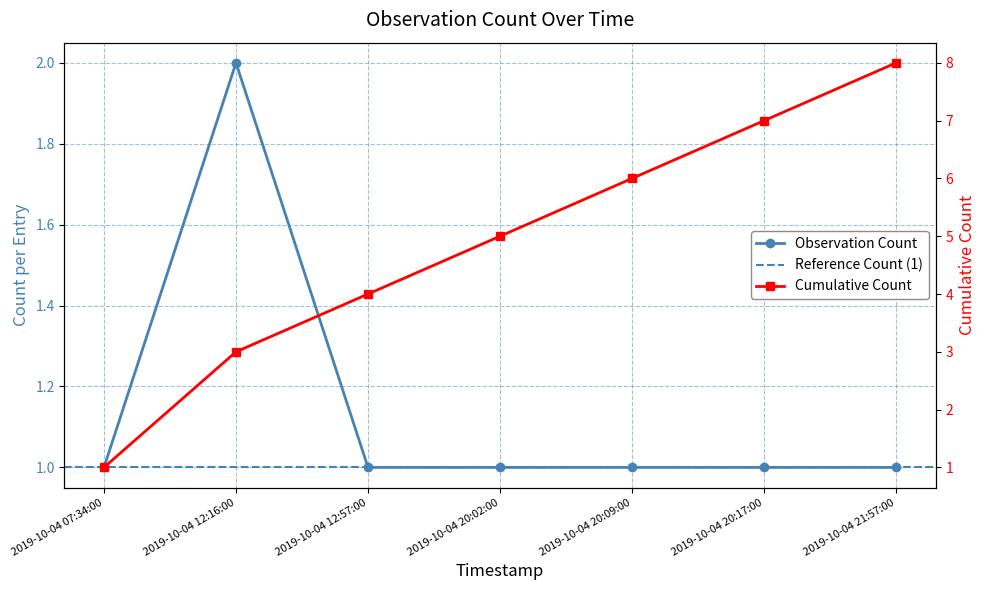

What position from the right is 2019-10-04 12:57:00?

5